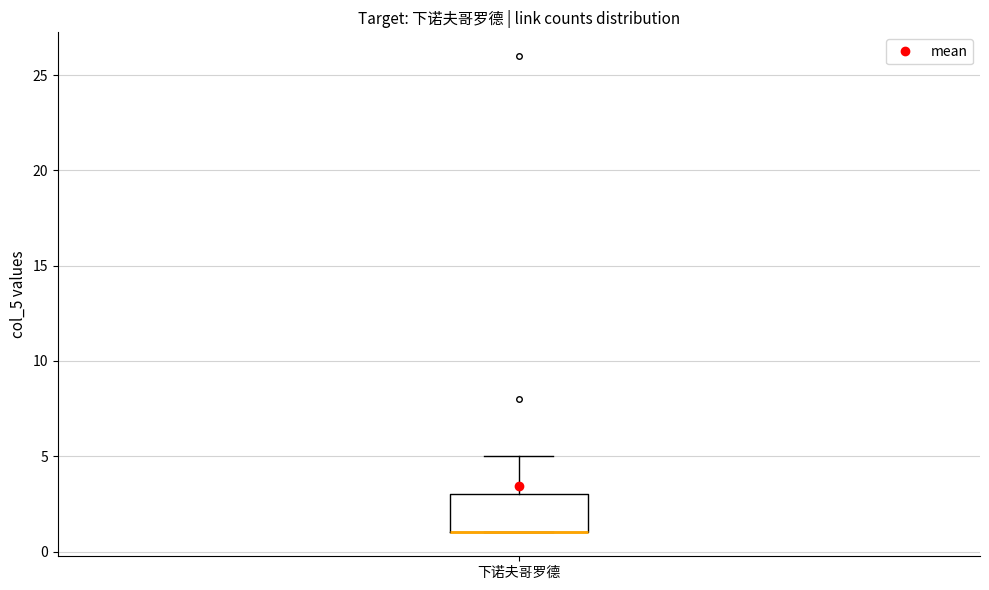

Read this box plot against the y-axis: the position of the median line, the range covered by the box, and the ends of both whiskers. The values are not printed on the chart, so give them approximately, as read against the axis.

median 1 (drawn on the box's lower edge), box 1 to 3, whiskers 1 to 5